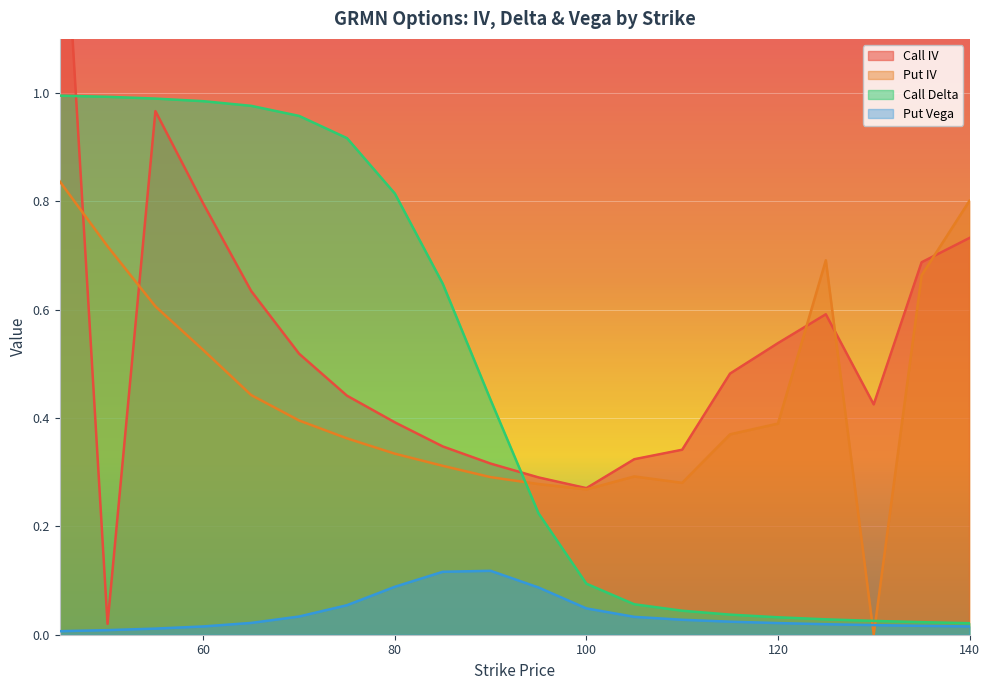

How many intersections are there between Put Vega and Put IV?

2